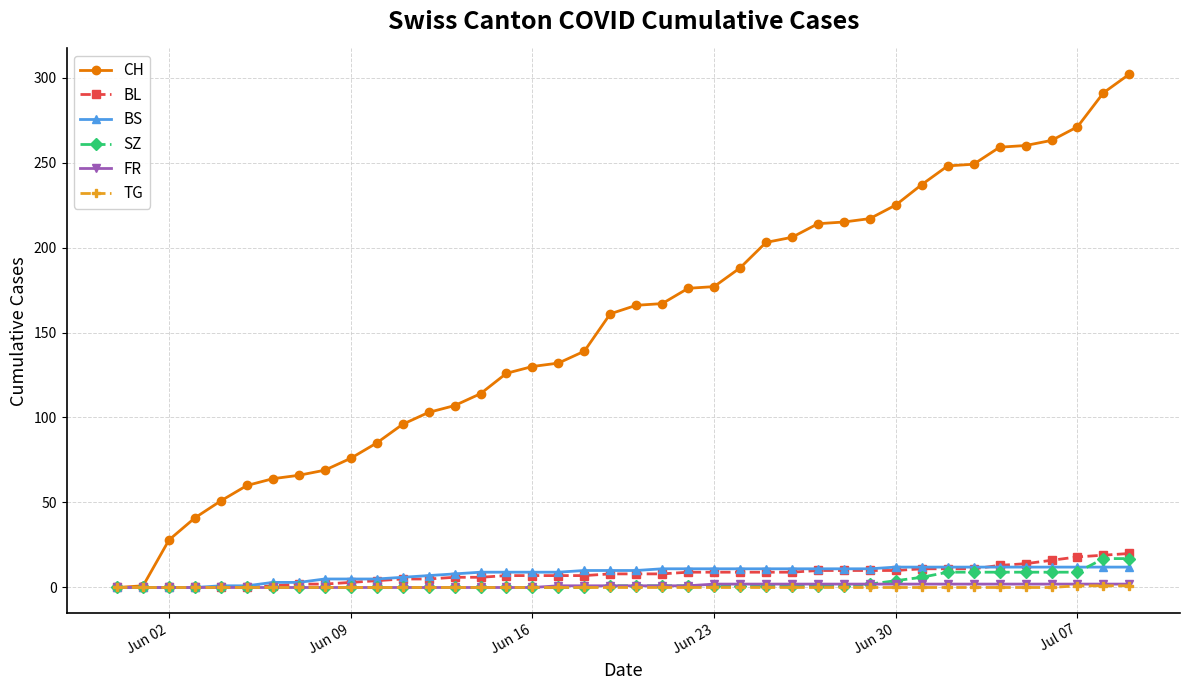

Which series has the largest range (max minus min)?

CH